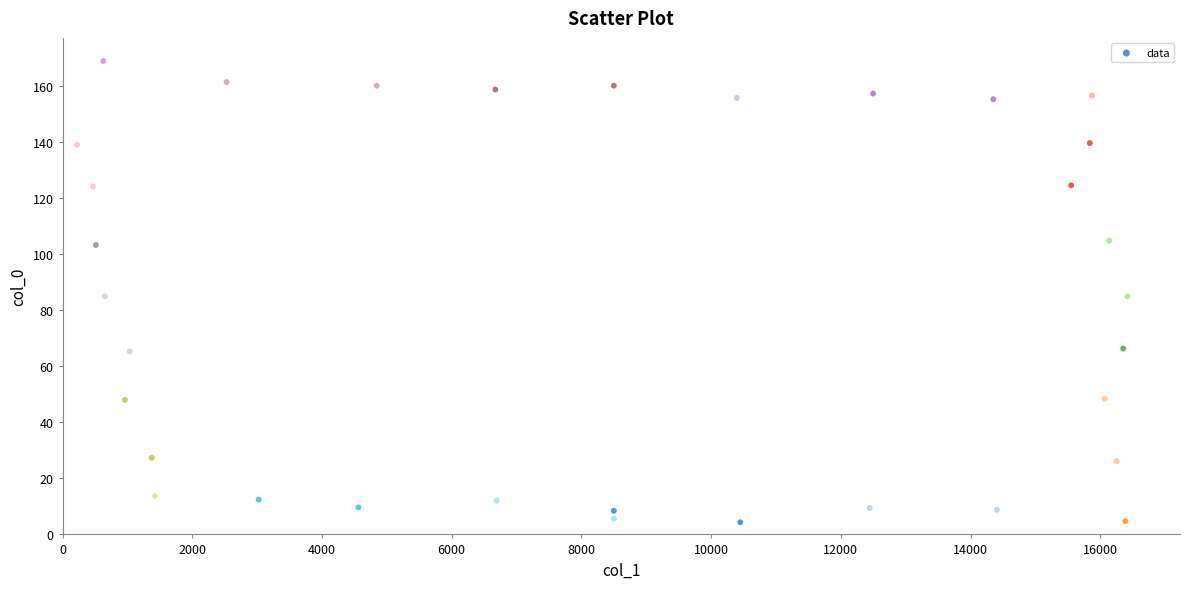

What is the range of Y values (max minus min)?

164.7